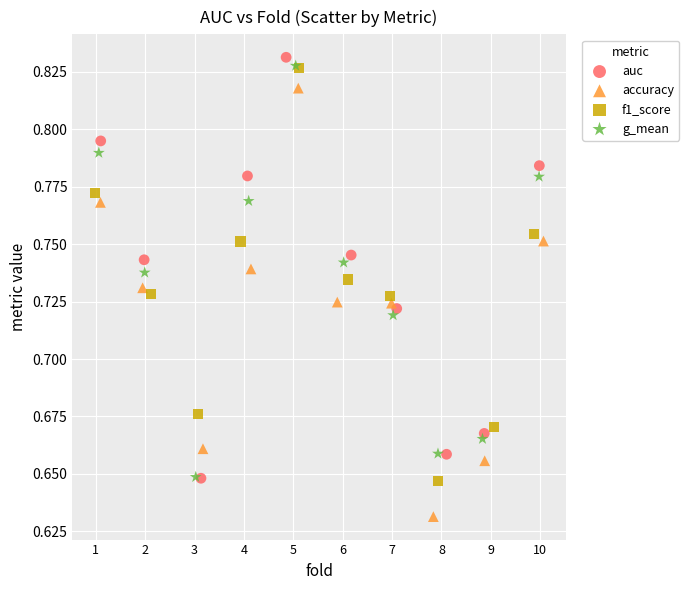

Which series contains the lowest Y value?

accuracy